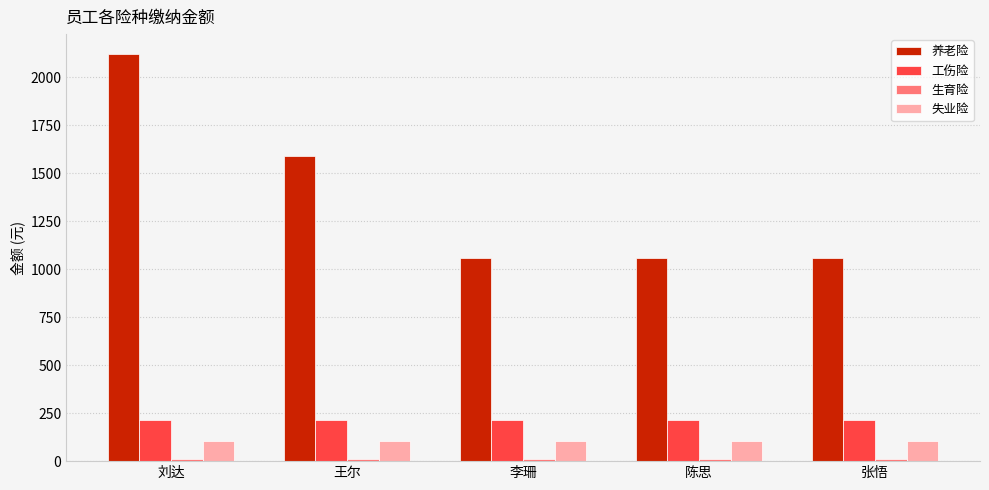

What position from the right is 王尔?

4